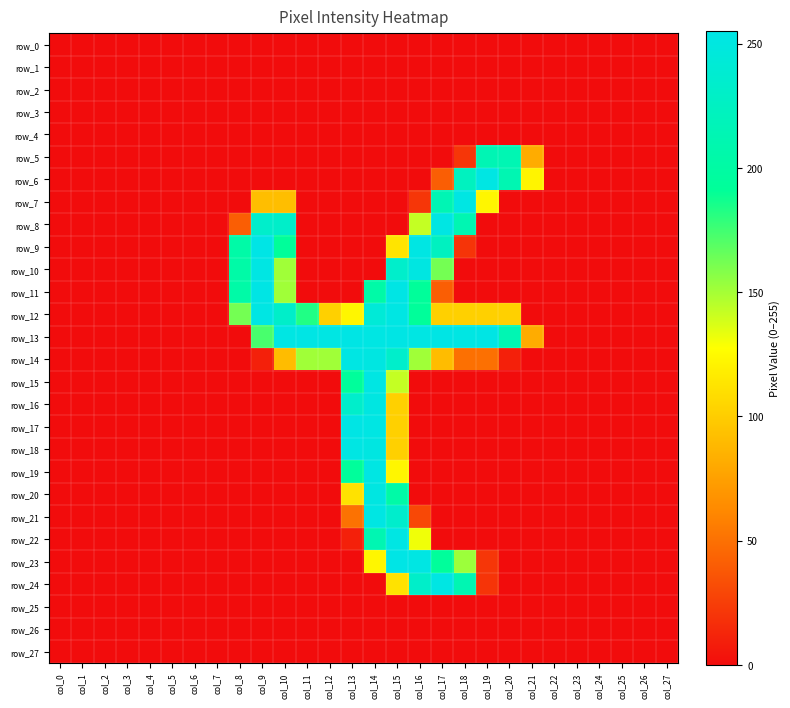

Rank the categories by row_0 value from highest to lowest.

col_0, col_1, col_2, col_3, col_4, col_5, col_6, col_7, col_8, col_9, col_10, col_11, col_12, col_13, col_14, col_15, col_16, col_17, col_18, col_19, col_20, col_21, col_22, col_23, col_24, col_25, col_26, col_27